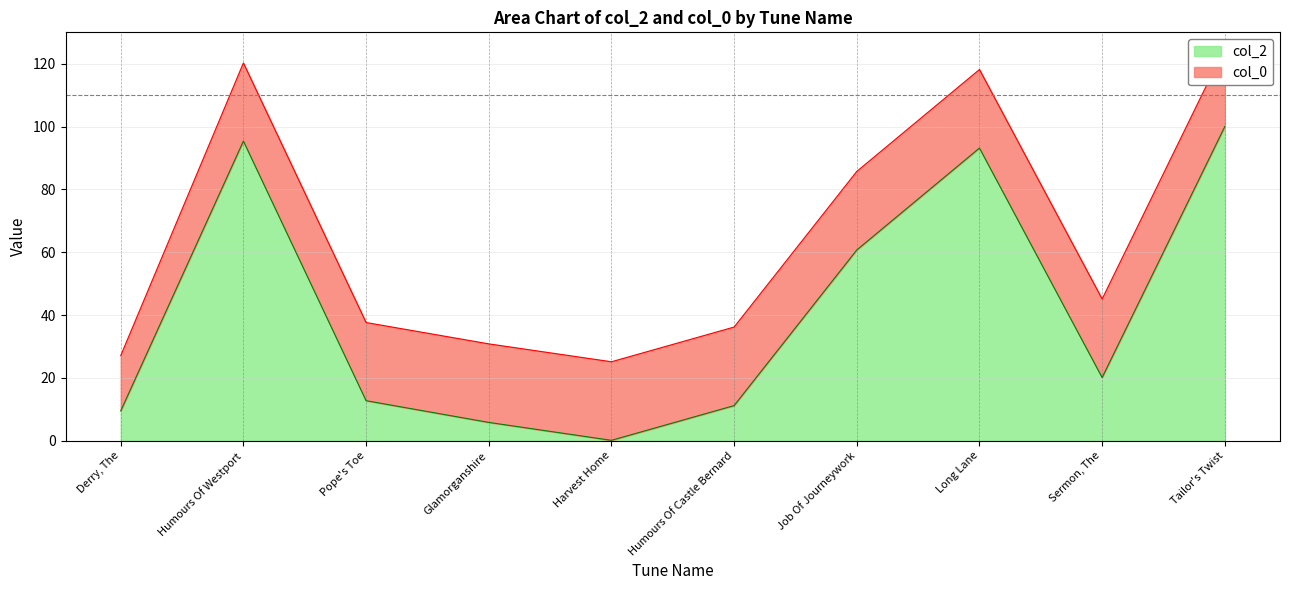

How many interior local valleys (lower than both neighbors) does the data have?

2